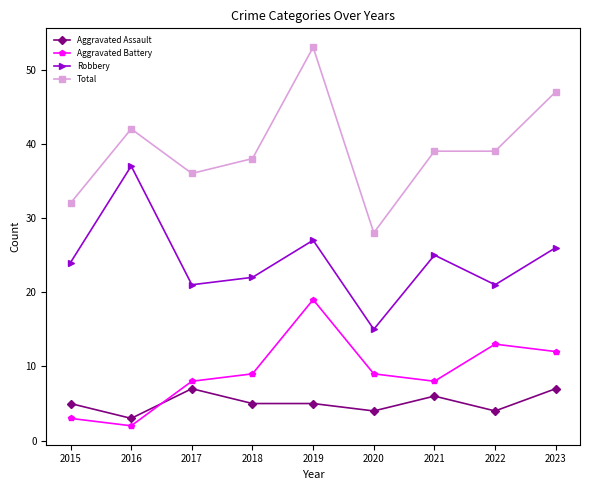

True or false: Total and Aggravated Assault intersect in this chart.

False